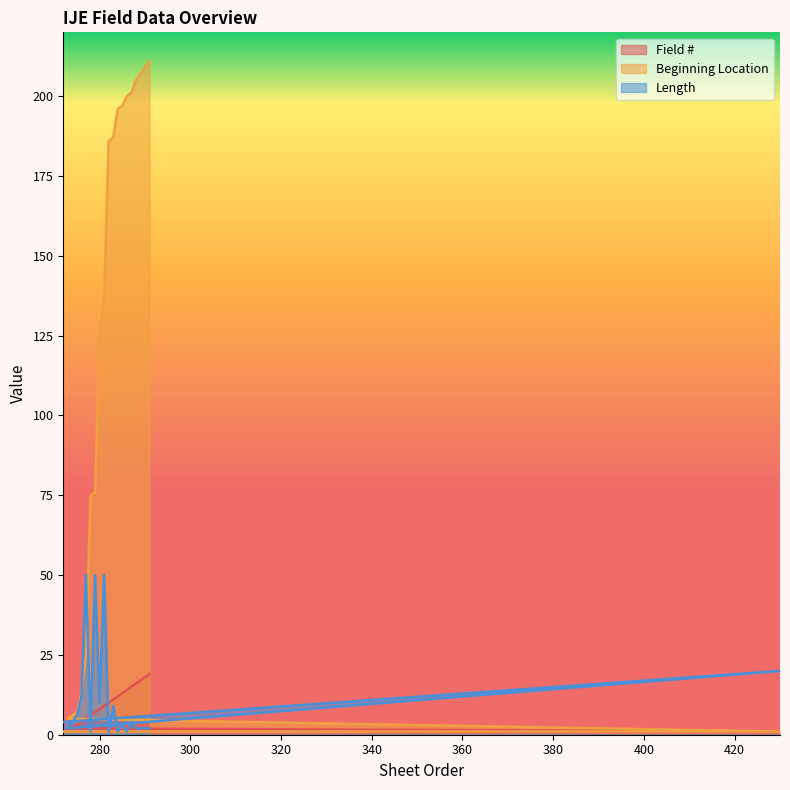

What is the highest value of the Field # series?

19